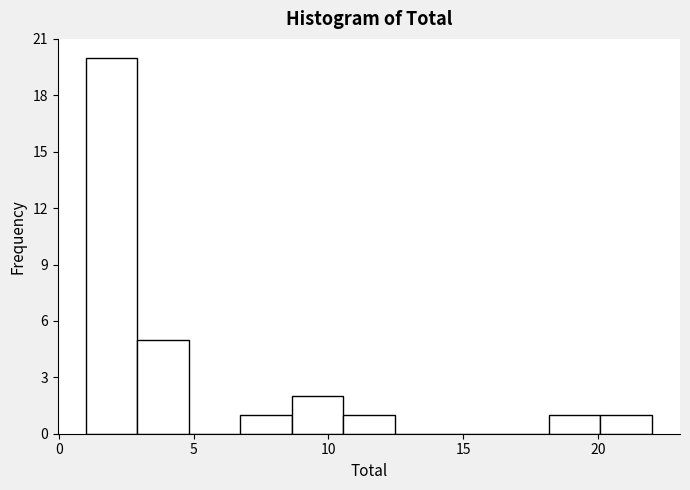

Read against the x-axis, roughly where is the centre of the tallest bar?

2.0